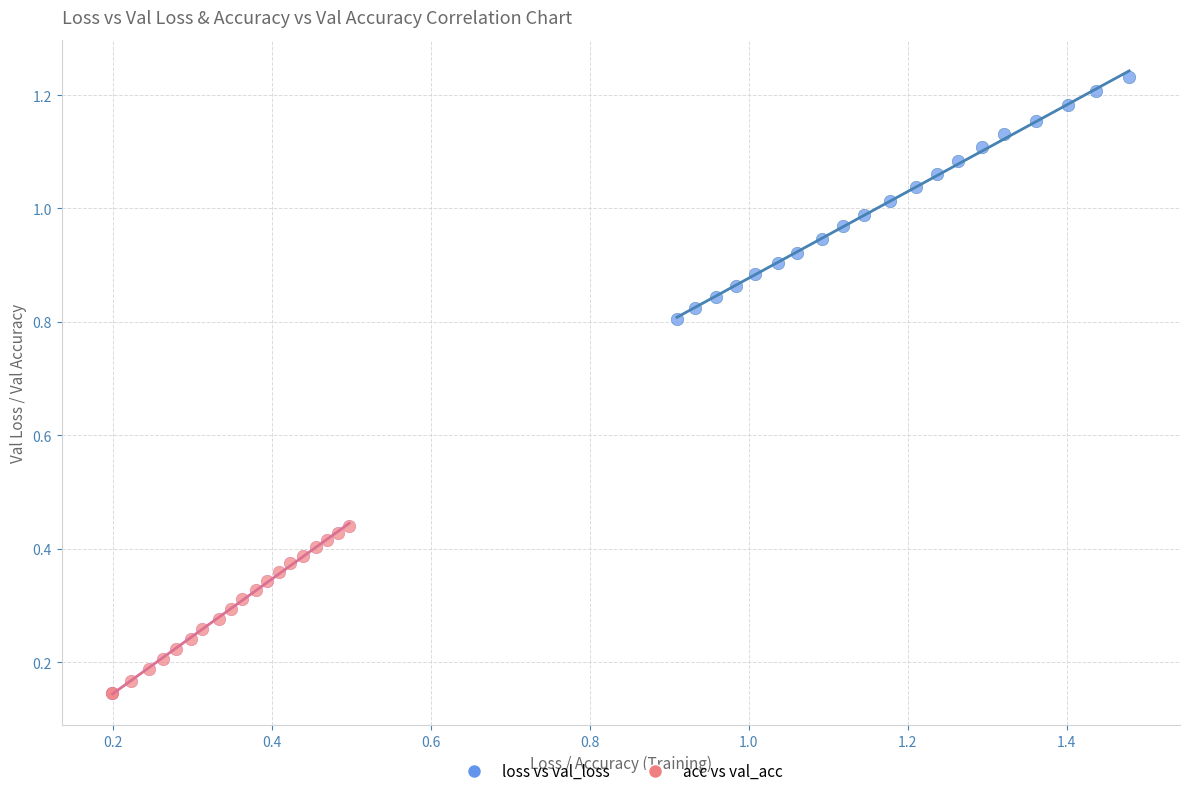

Which series has the widest spread of Y values?

loss vs val_loss